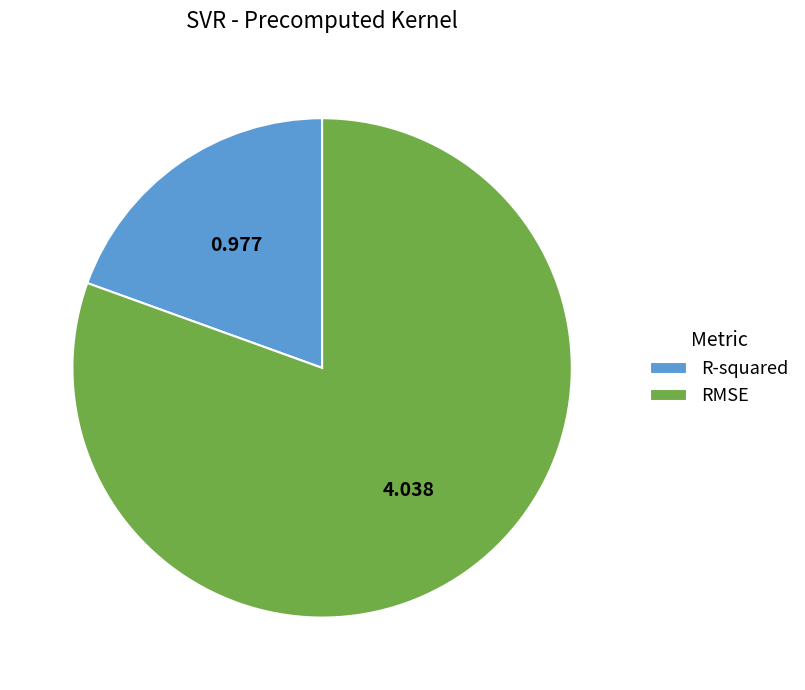

Is the sum of RMSE and R-squared greater than half?

Yes